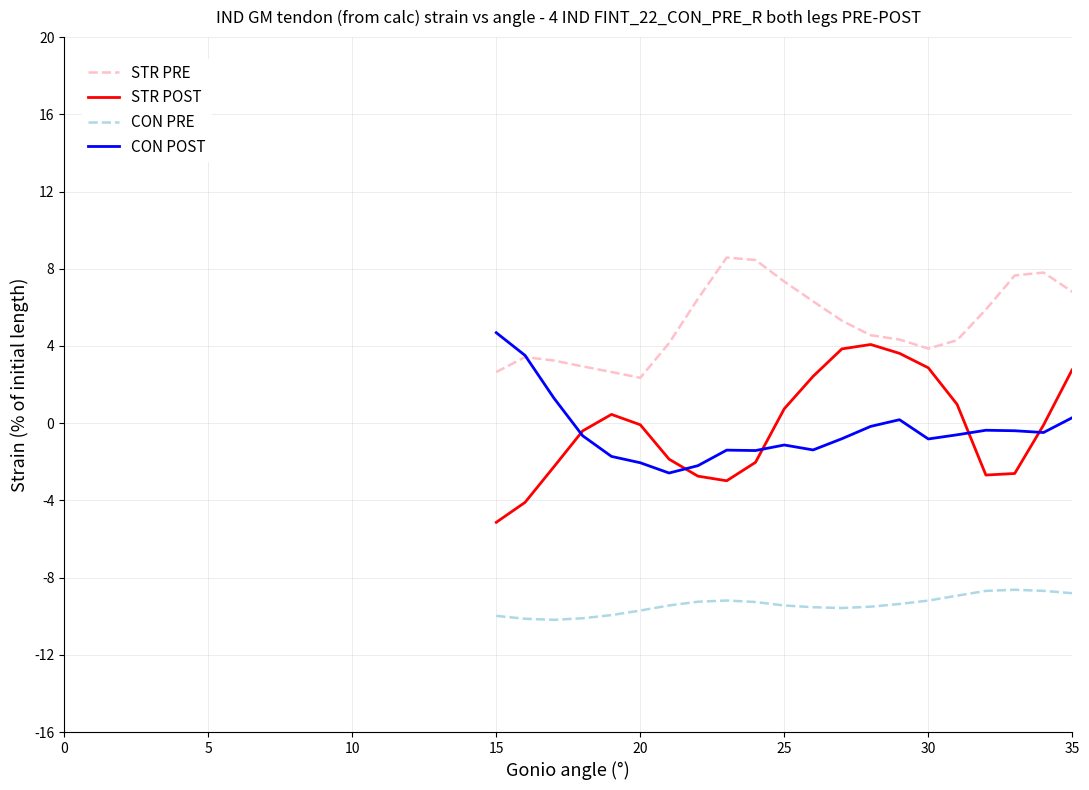

Does the chart have visible grid lines?

Yes